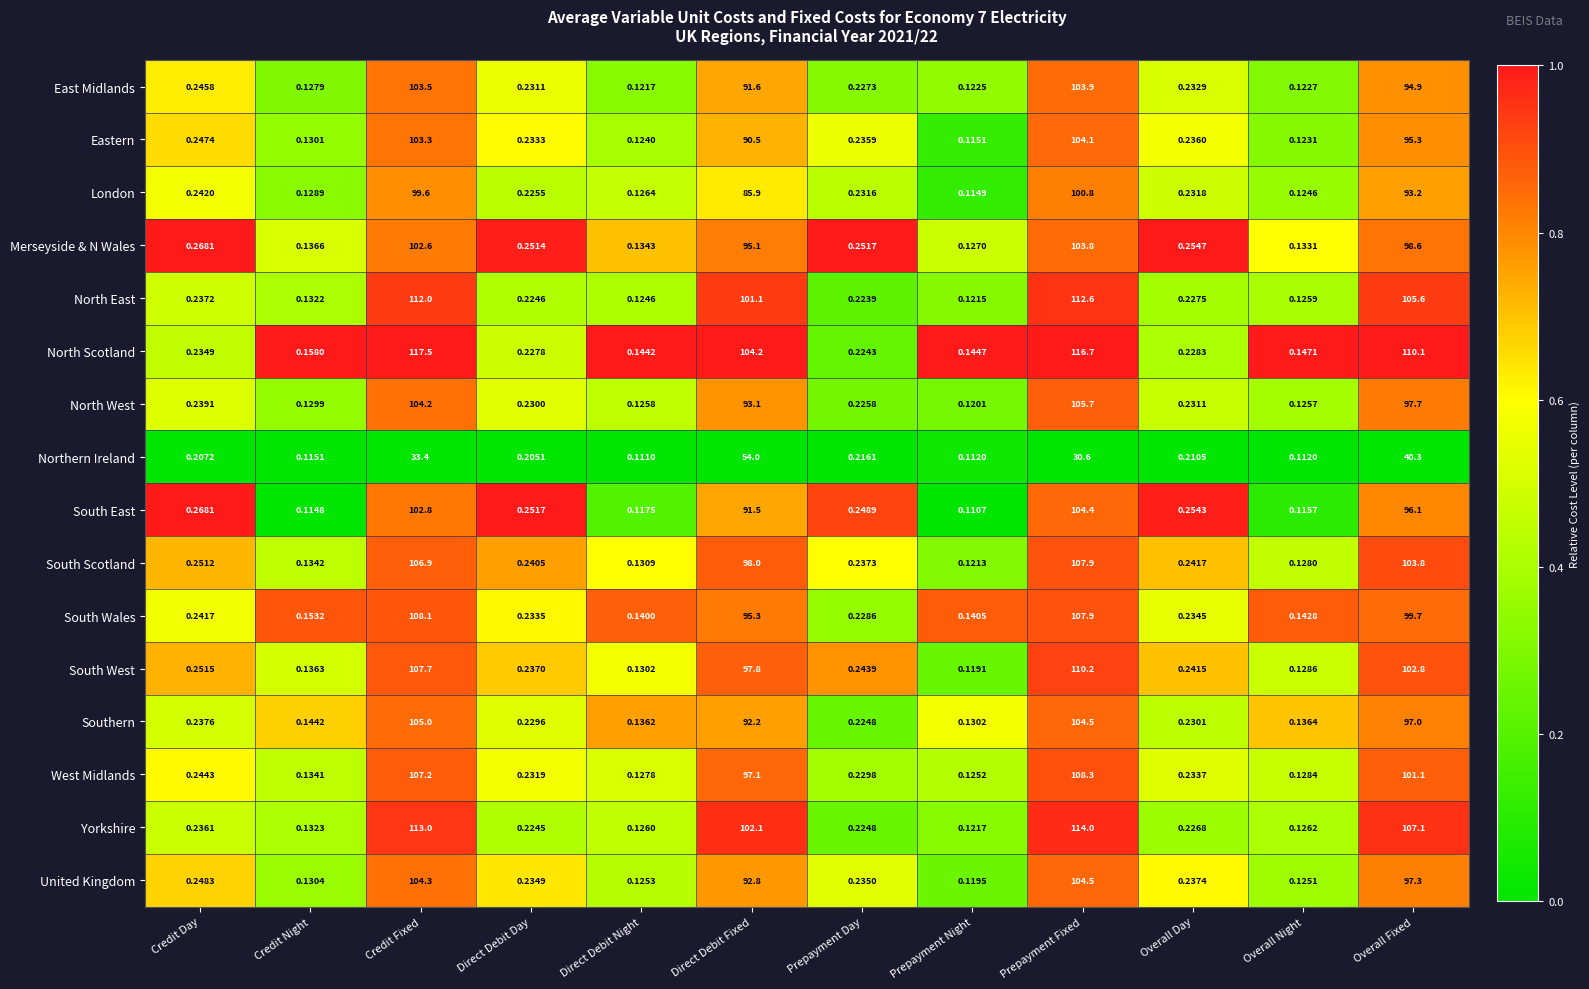

List the series in order of their peak value, lowest first.

Northern Ireland, London, Merseyside & N Wales, East Midlands, Eastern, South East, United Kingdom, Southern, North West, South Scotland, South Wales, West Midlands, South West, North East, Yorkshire, North Scotland